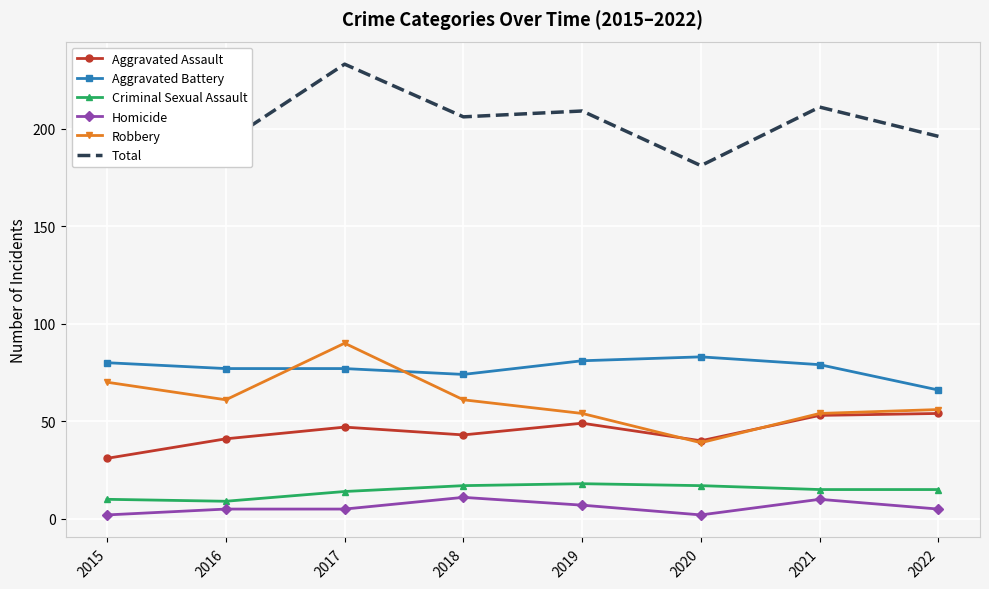

True or false: Criminal Sexual Assault and Total intersect in this chart.

False